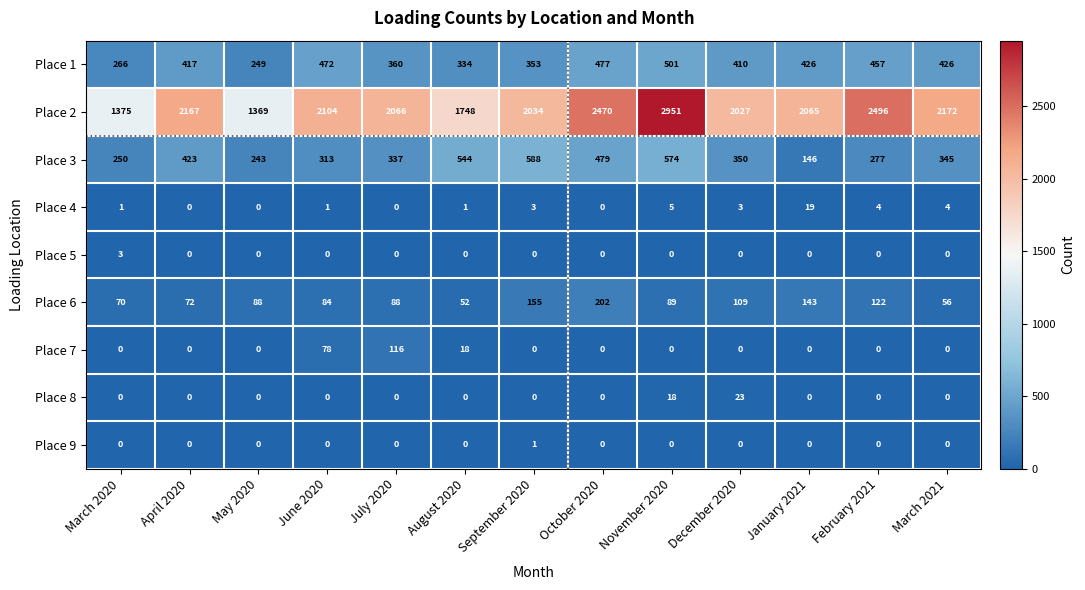

What is the maximum value shown in the chart?

2951